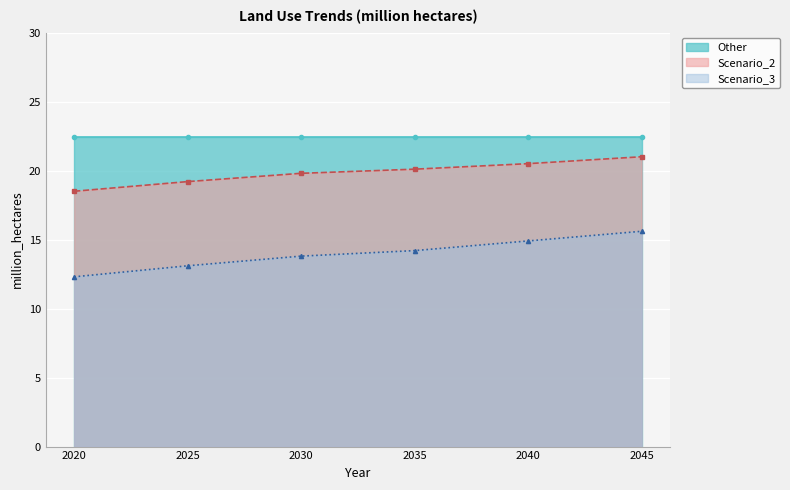

True or false: Scenario_2 has more than 2 interior local peaks.

False